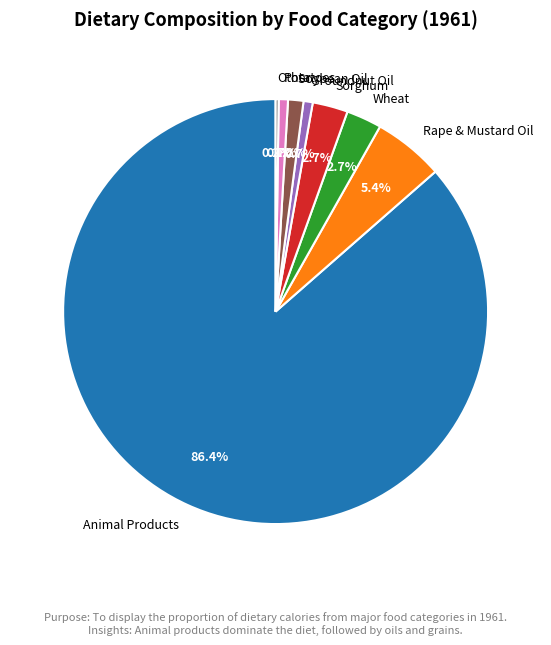

Which category has the biggest portion of the pie?

Animal Products